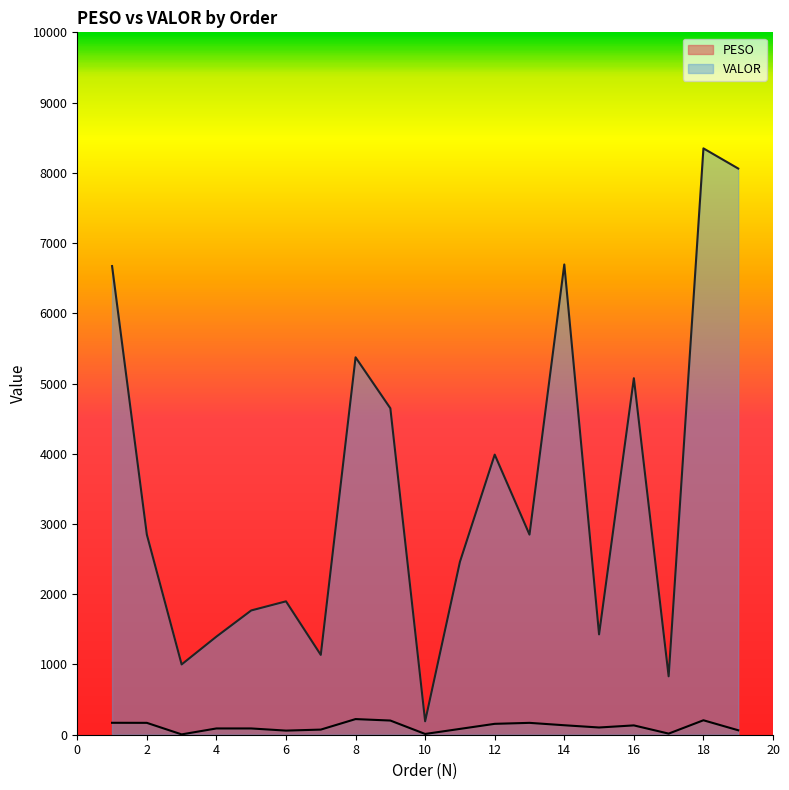

At how many categories does at least one series exceed 7706?

2